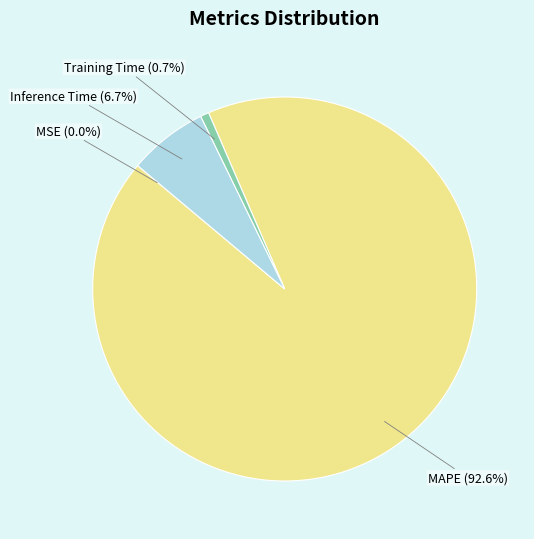

How much of the chart is everything except Training Time?

99.3%